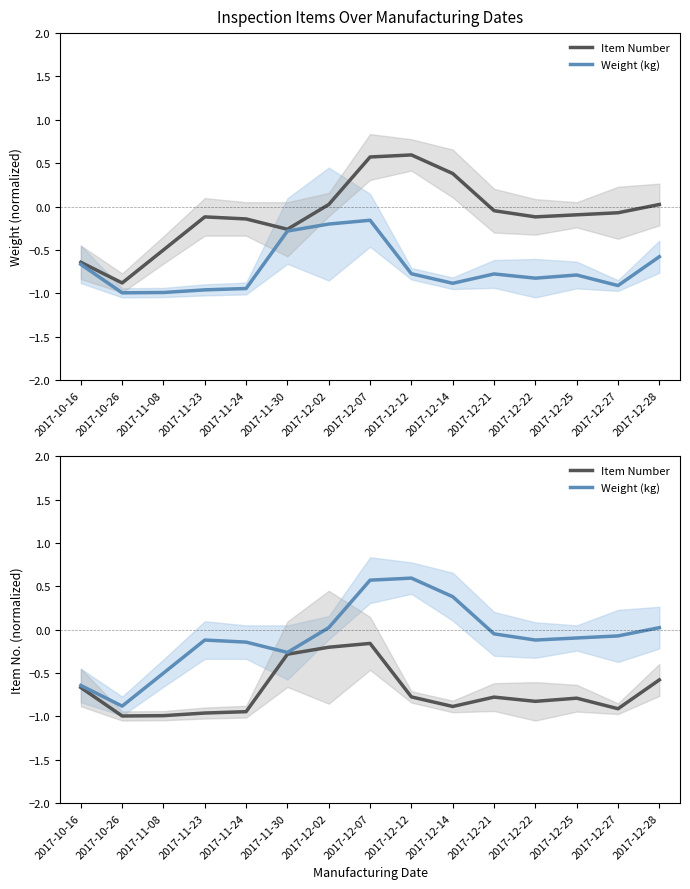

How many lines are shown in the chart?

2